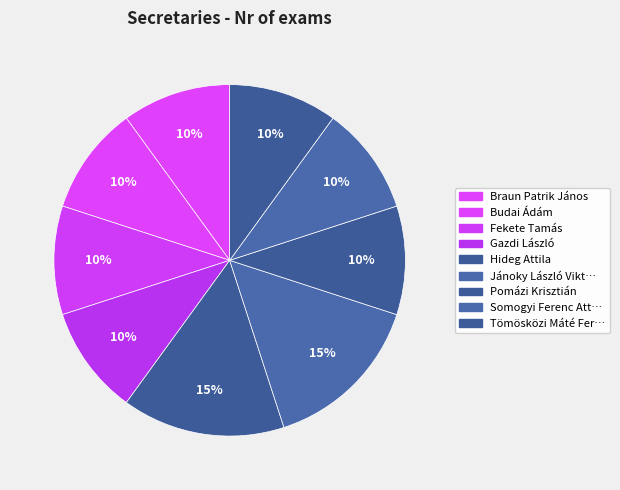

How many segments does this pie chart have?

9